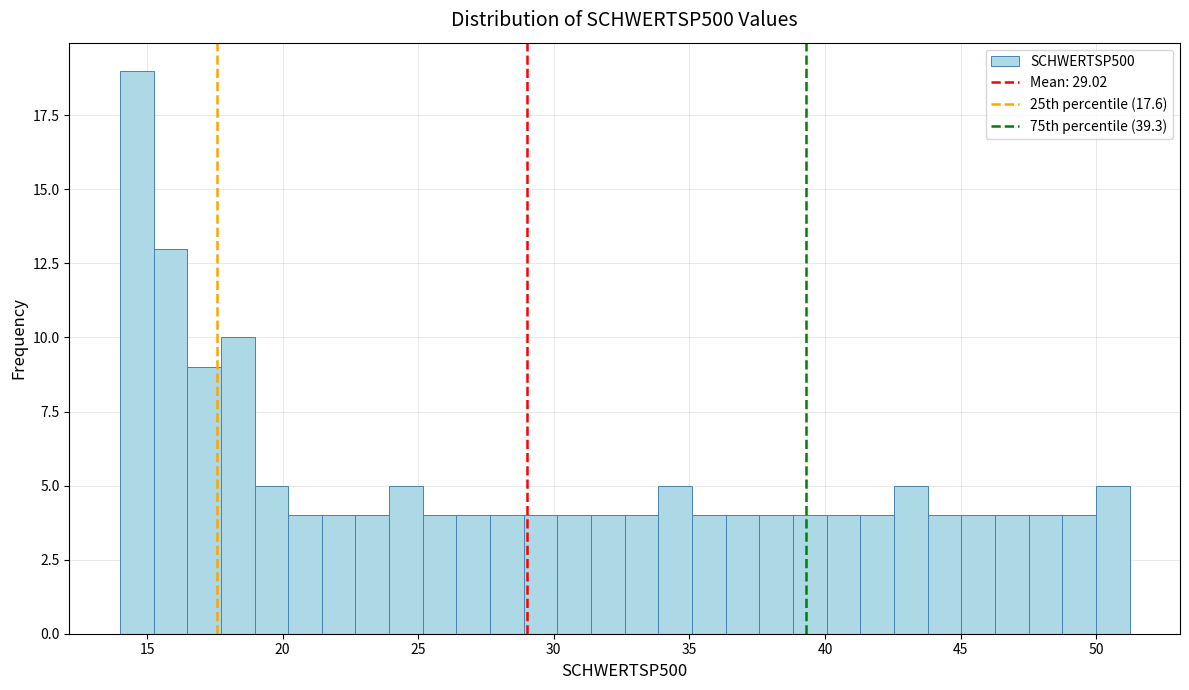

Around what value on the x-axis is the tallest bar? Give the approximate position of its centre, as read against the axis.

14.5